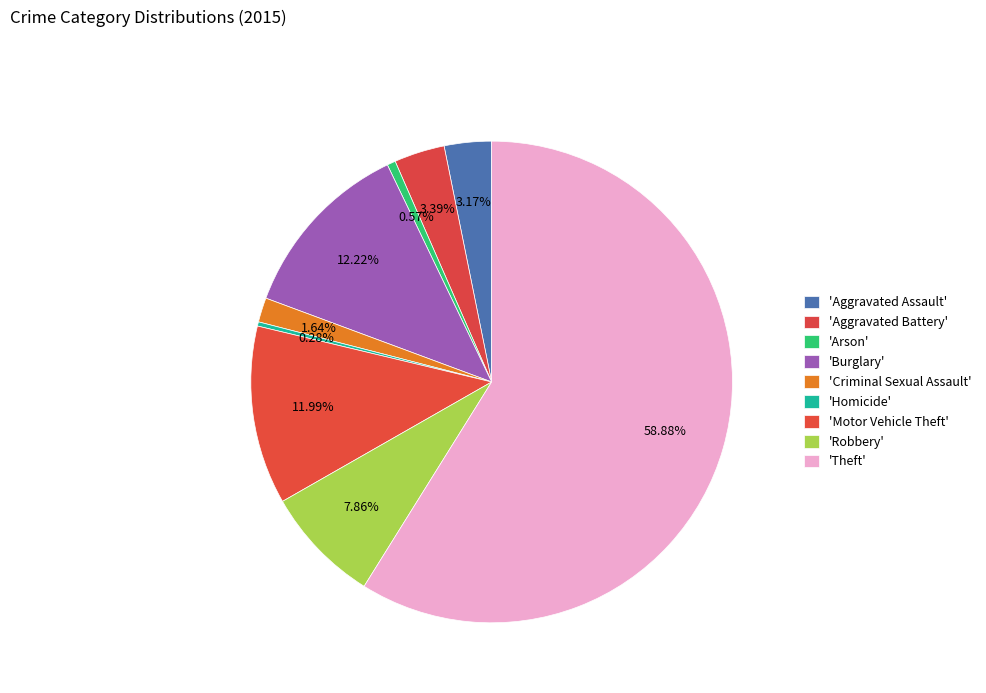

Which slice represents more than half of the pie?

Theft